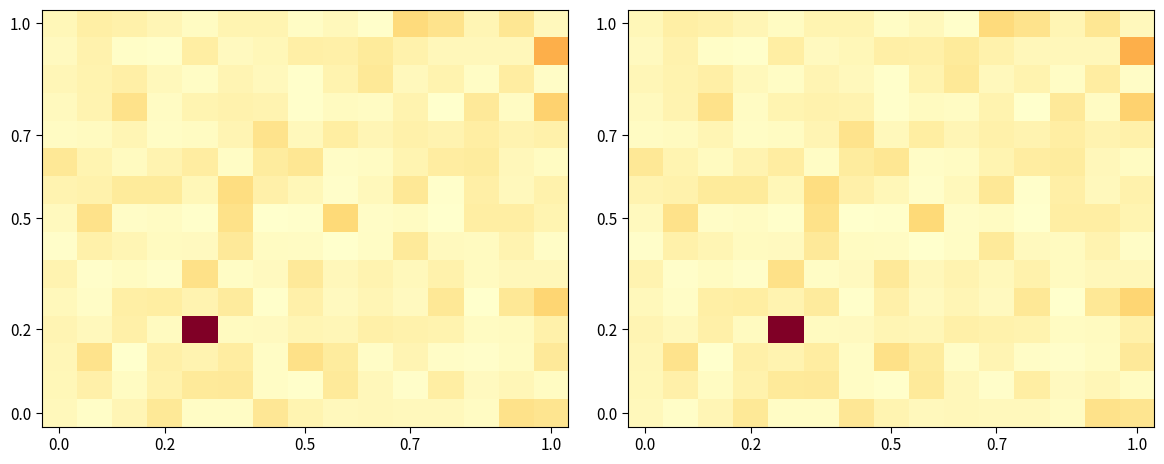

At how many categories does at least one series exceed 4?

2